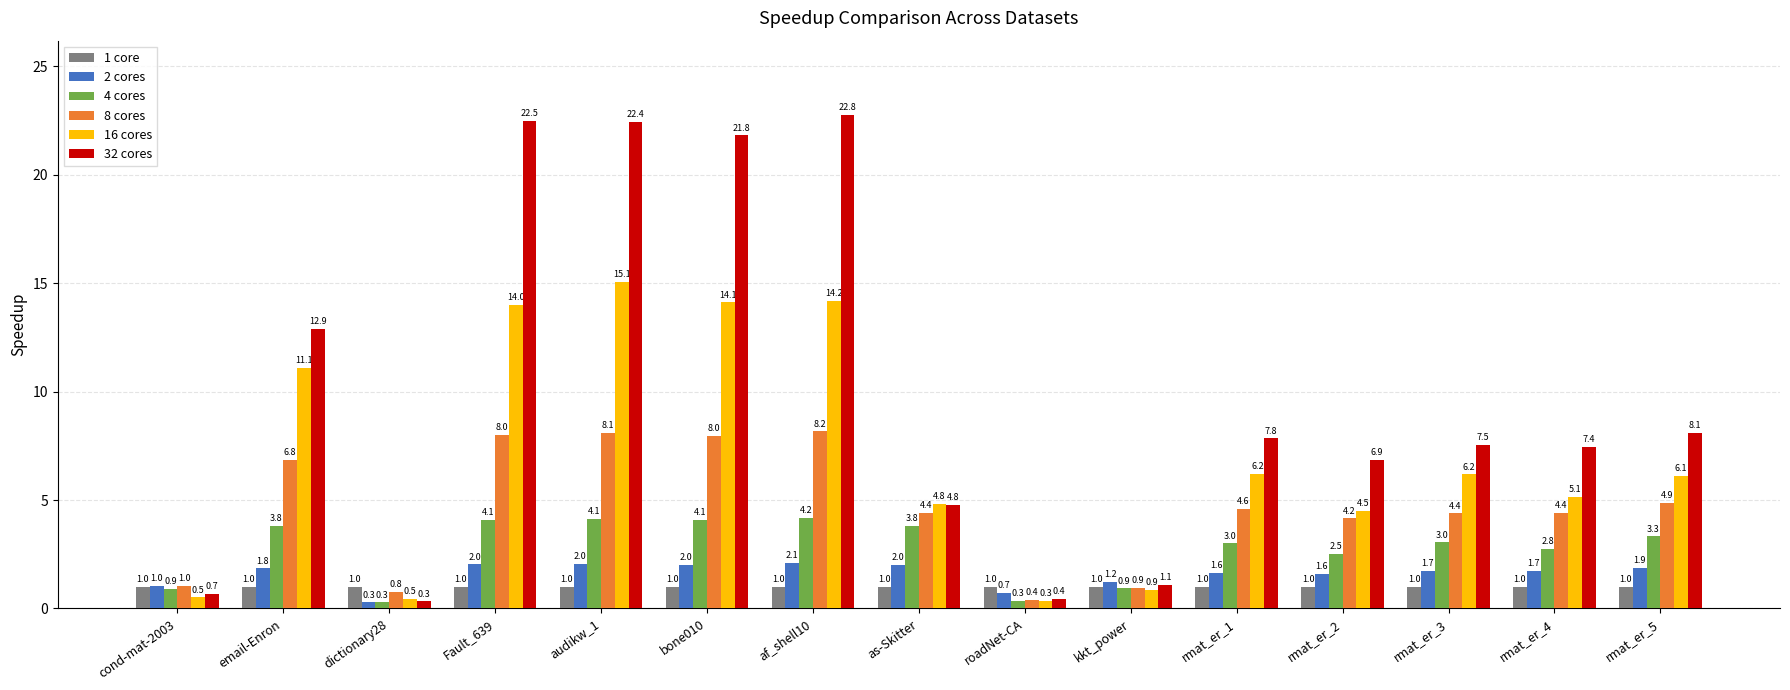

What is the difference between the highest and lowest values at rmat_er_1?

6.8